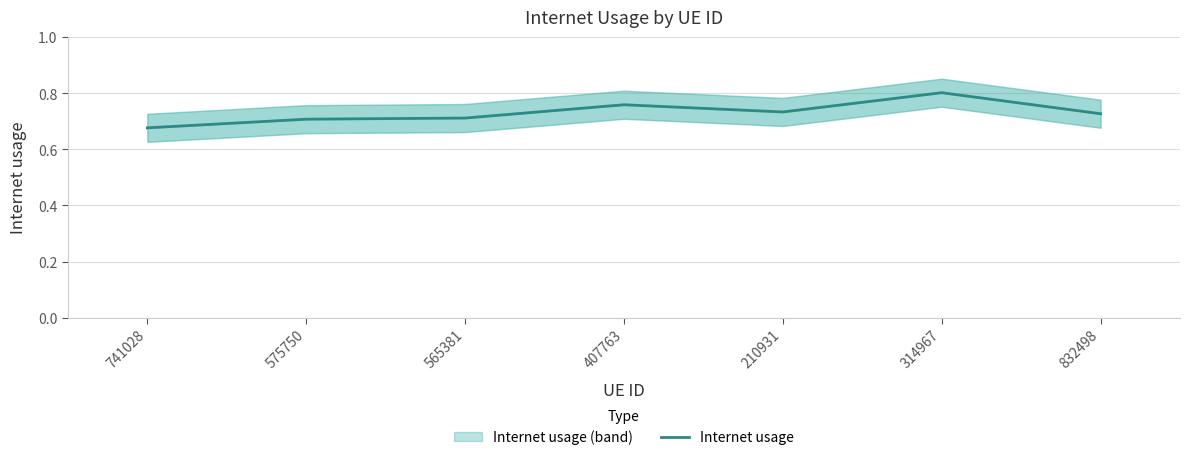

List the labels in order of value, largest first.

314967, 407763, 210931, 832498, 565381, 575750, 741028